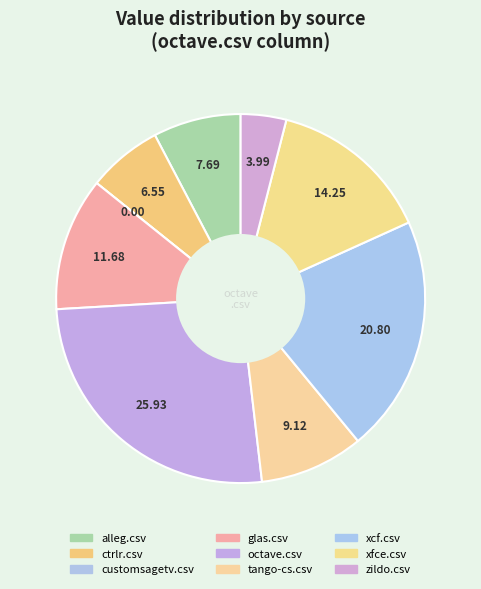

Count the number of slices in the pie.

9